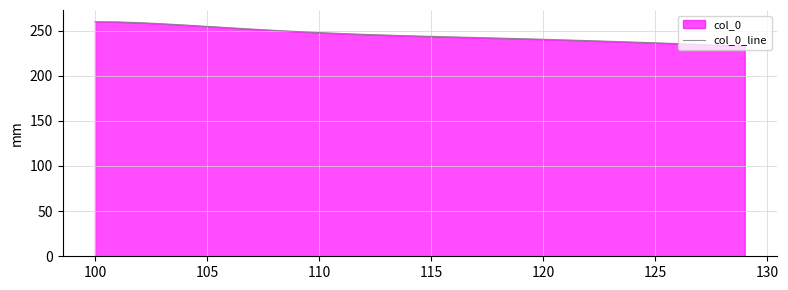

Is it true that the value at 115 is 327.2?

False